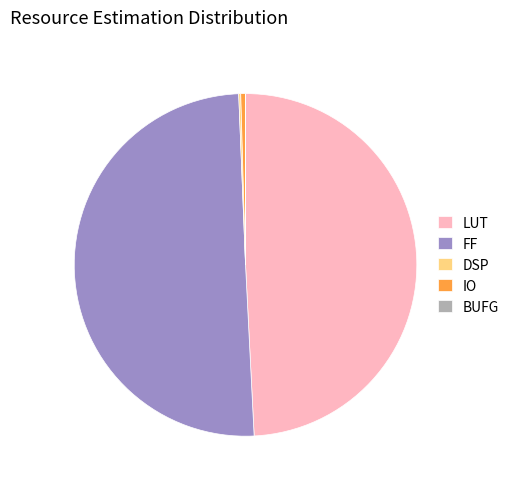

True or false: FF accounts for 50% of the total.

True